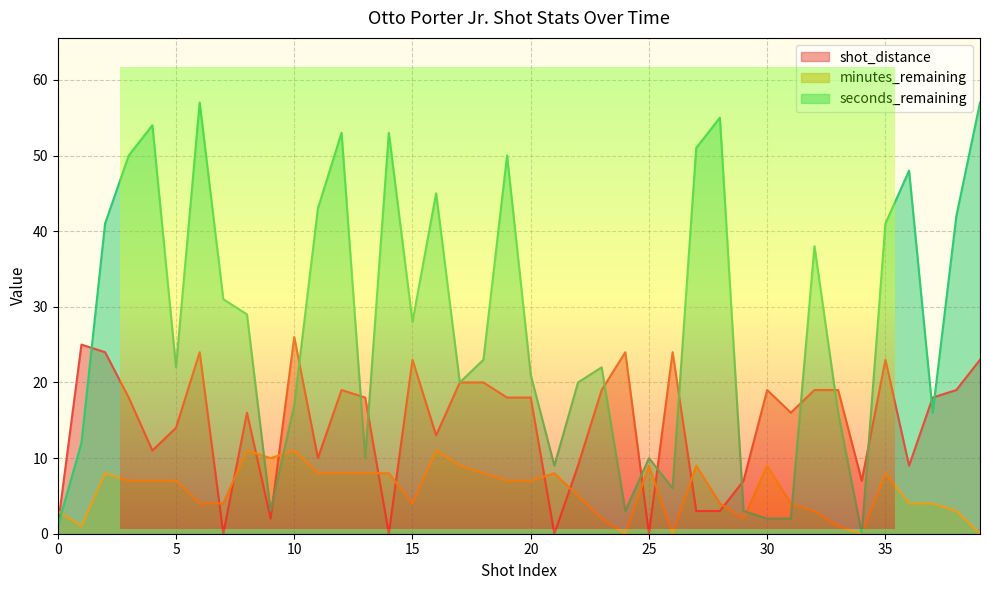

Between 2014-10-30 and 2014-11-07, which is larger?

2014-11-07